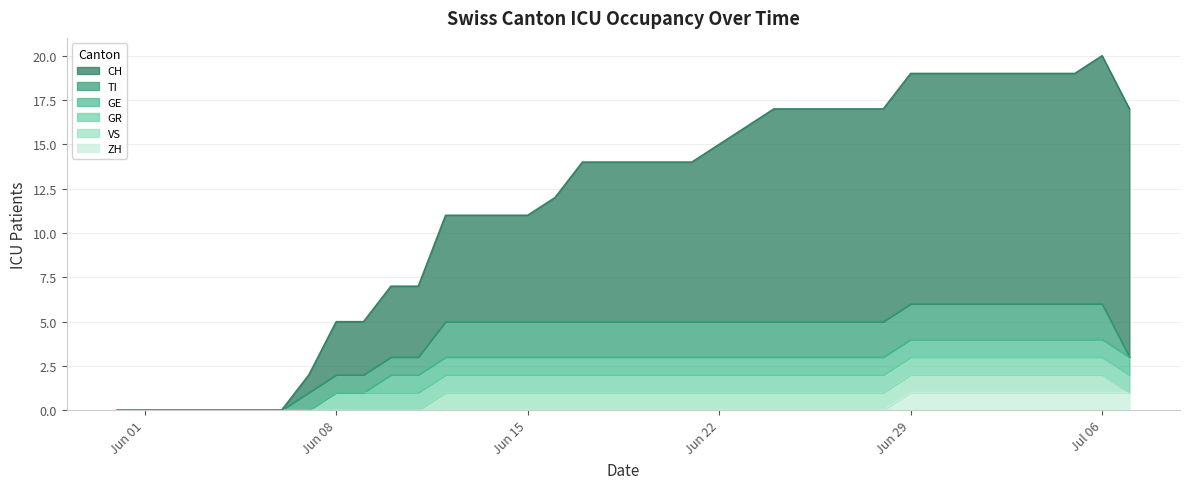

Is it true that GE equals 1 at 2020-06-28?

True